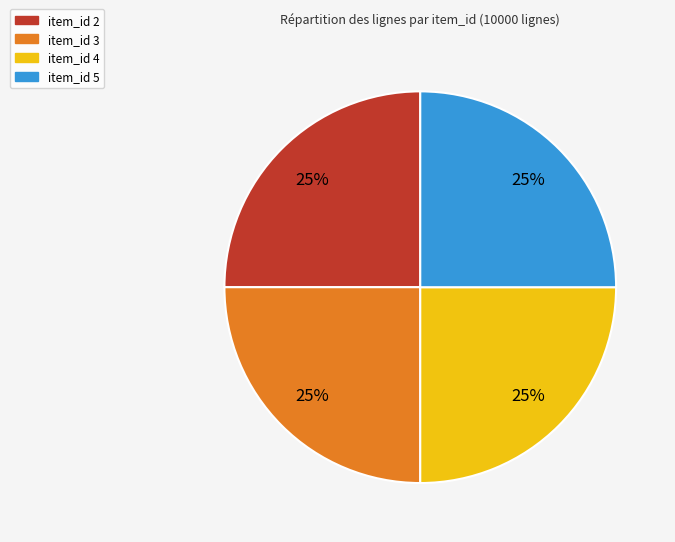

Is there any slice that represents more than half of the pie?

No